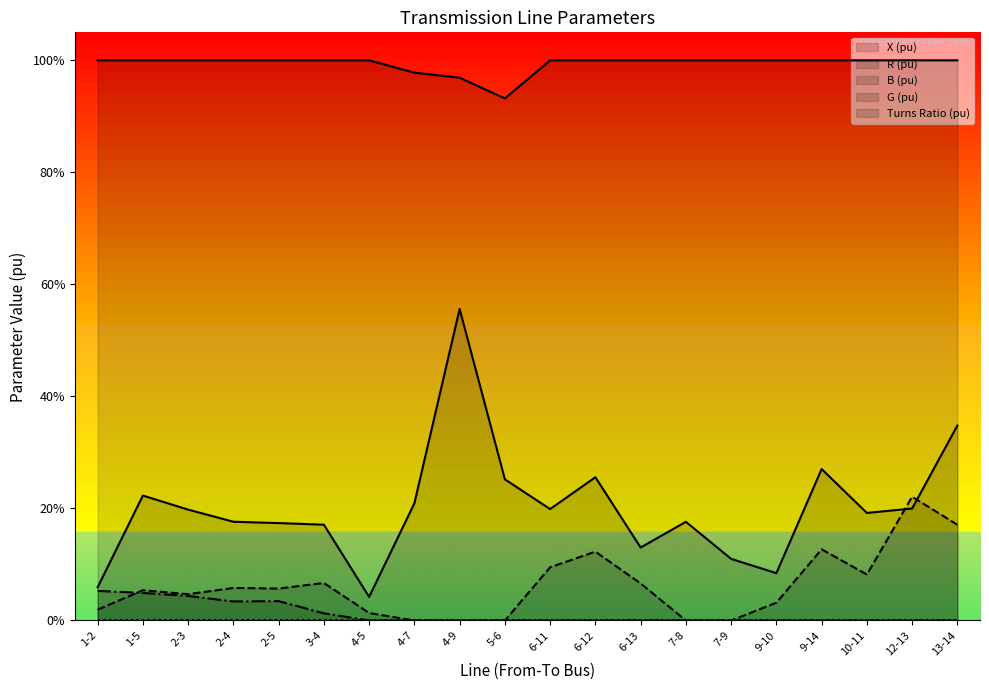

Where is R (pu) (line) nearest to the value 0?

4-7